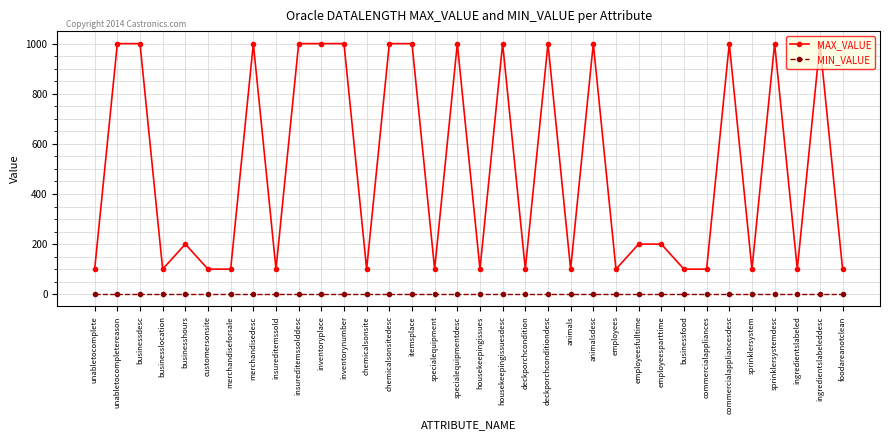

Between businesshours and insureditemssolddesc, which series saw the biggest shift?

MAX_VALUE